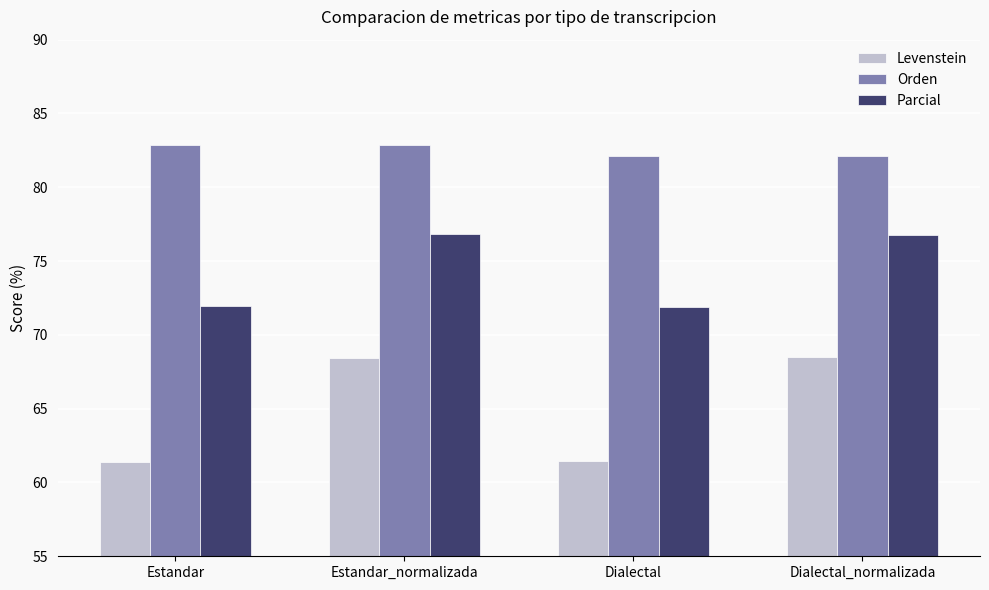

How many bars are there in each group?

3